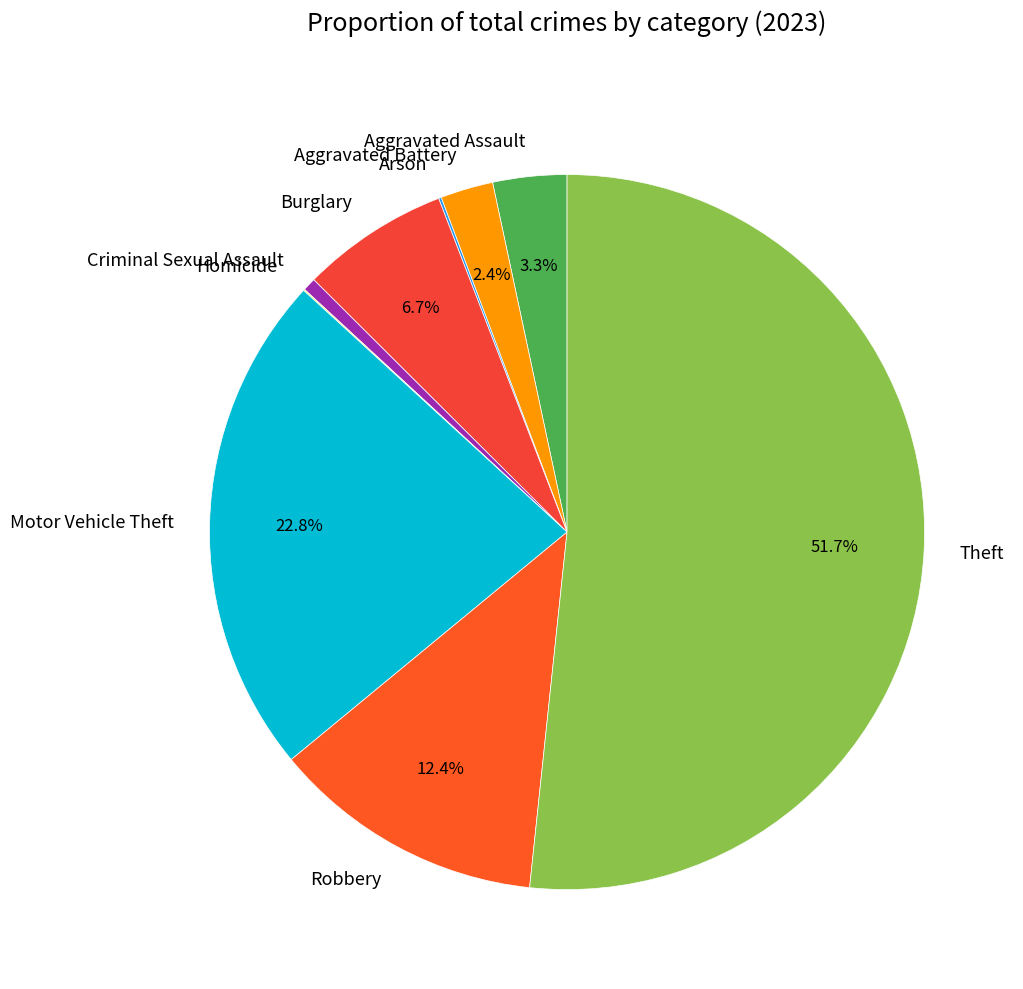

To the nearest percent, what is the difference between the largest and smallest slice percentages?

52%